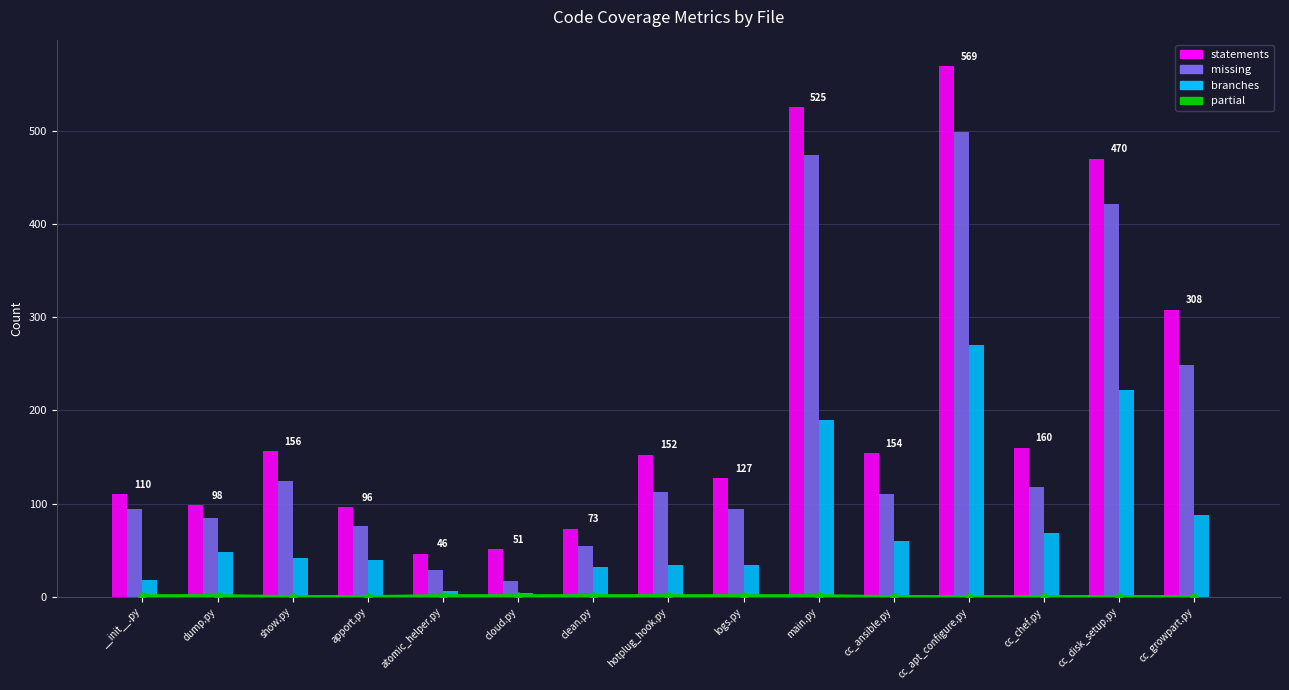

Is the value of statements at apport.py greater than the value of partial at cc_ansible.py?

Yes